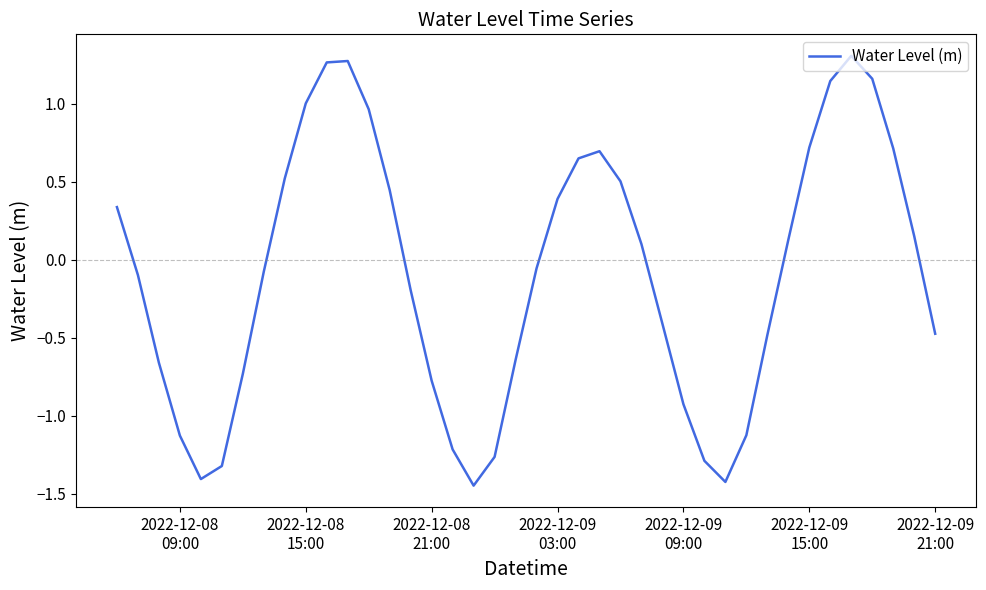

How many values are below 0?

21